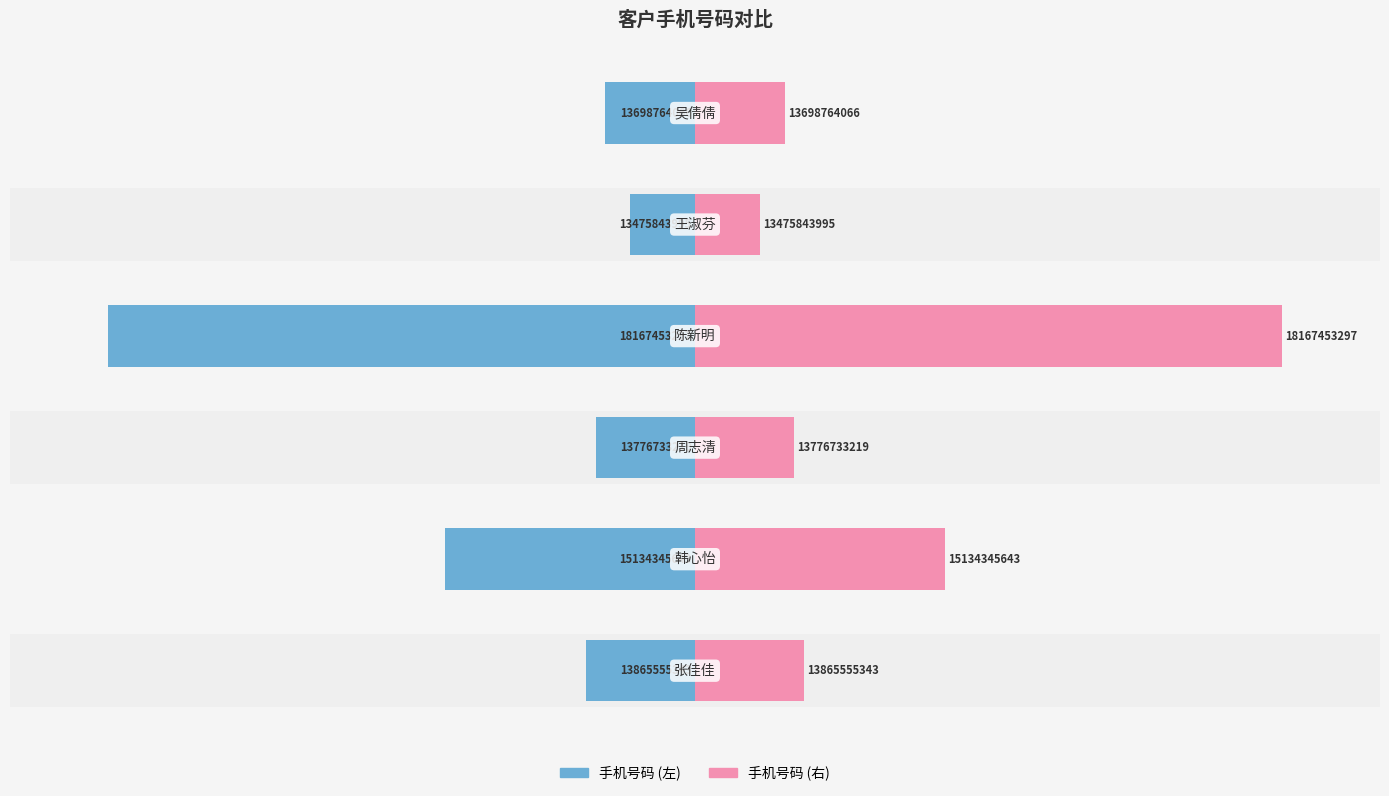

Between 0 and 5, which series saw the biggest shift?

手机号码 (左)